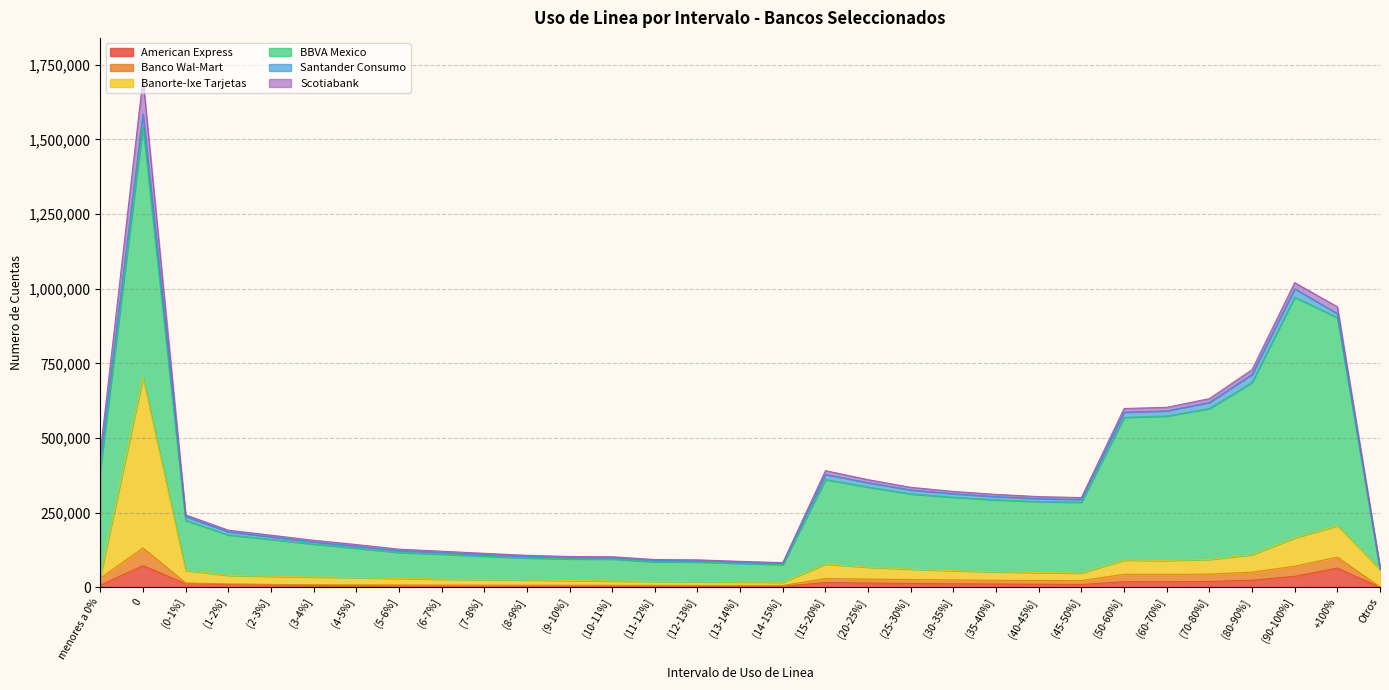

True or false: Banco Wal-Mart and American Express intersect in this chart.

False